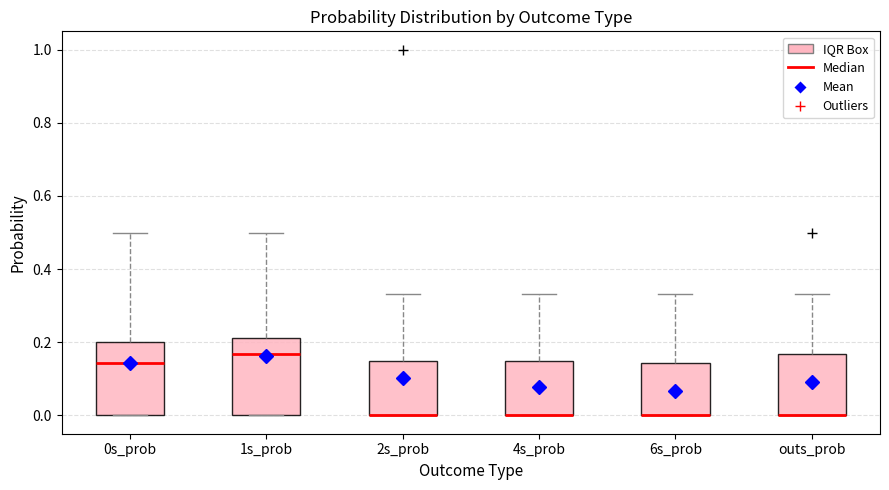

Reading left to right, transcribe this box plot: for each box, give where its median line is, the range the box spans, and where its two whiskers end, as read against the y-axis. The values are not printed on the chart, so give them approximately, as read against the axis.

0s_prob: median 0.14, box 0.00 to 0.20, whiskers 0.00 to 0.50
1s_prob: median 0.16, box 0.00 to 0.22, whiskers 0.00 to 0.50
2s_prob: median 0.00 (drawn on the box's lower edge), box 0.00 to 0.14, whiskers 0.00 to 0.34
4s_prob: median 0.00 (drawn on the box's lower edge), box 0.00 to 0.14, whiskers 0.00 to 0.34
6s_prob: median 0.00 (drawn on the box's lower edge), box 0.00 to 0.14, whiskers 0.00 to 0.34
outs_prob: median 0.00 (drawn on the box's lower edge), box 0.00 to 0.16, whiskers 0.00 to 0.34